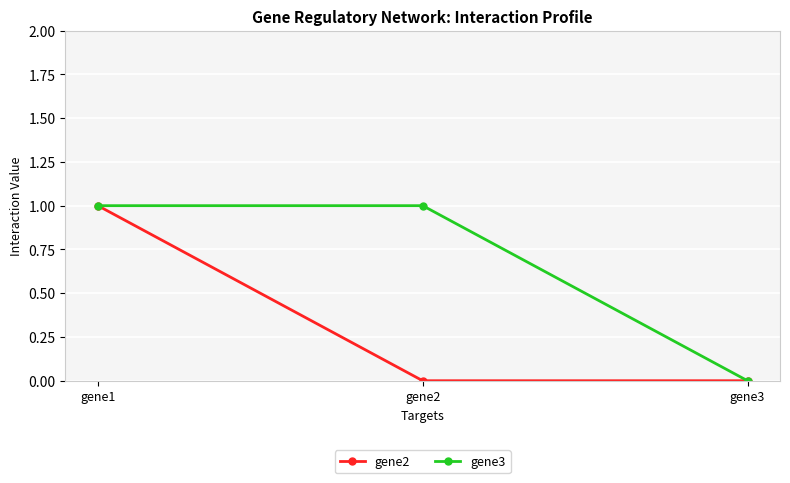

The value of gene2 at gene3 is 0. True or false?

True